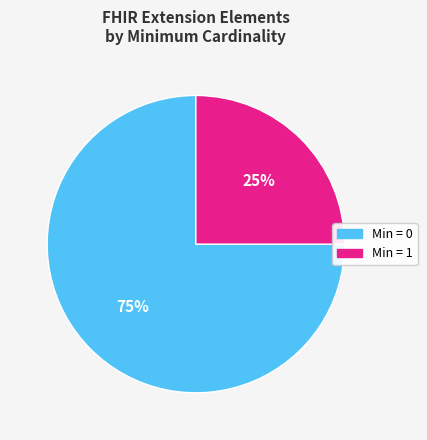

Count the number of slices in the pie.

2